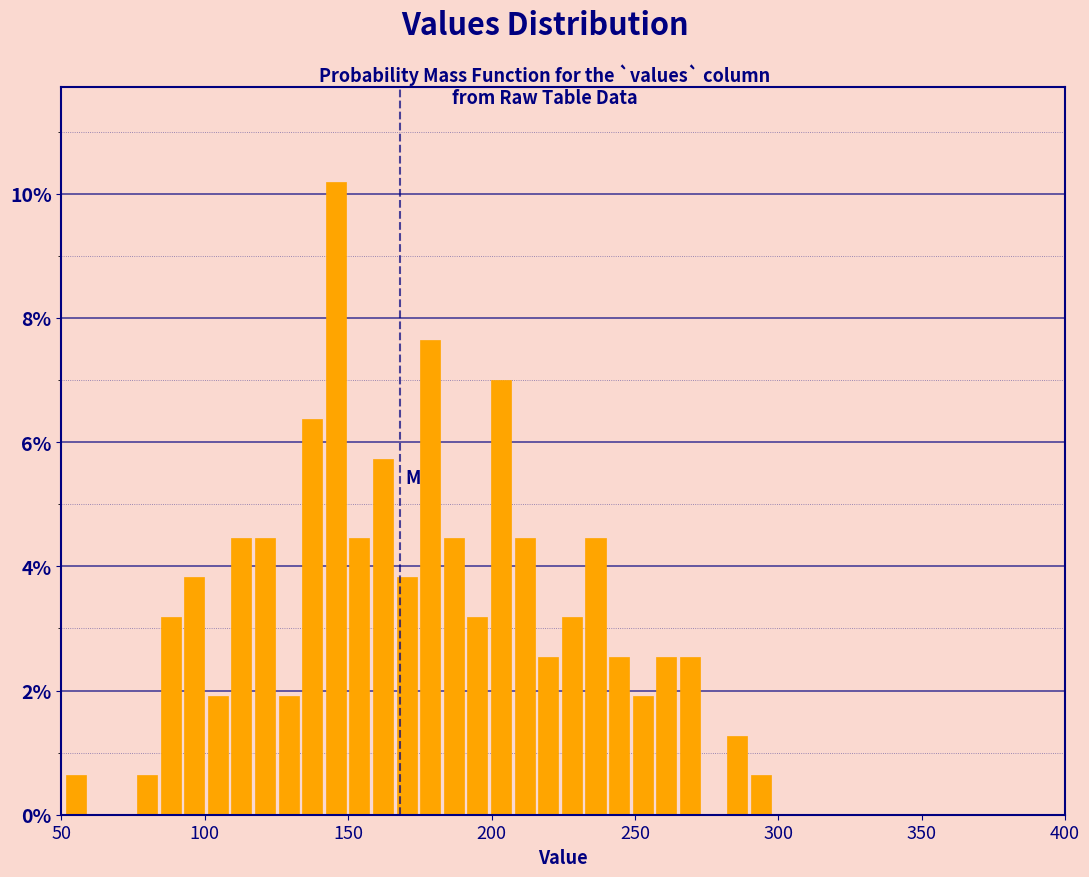

Around what value on the x-axis is the tallest bar? Give the approximate position of its centre, as read against the axis.

145